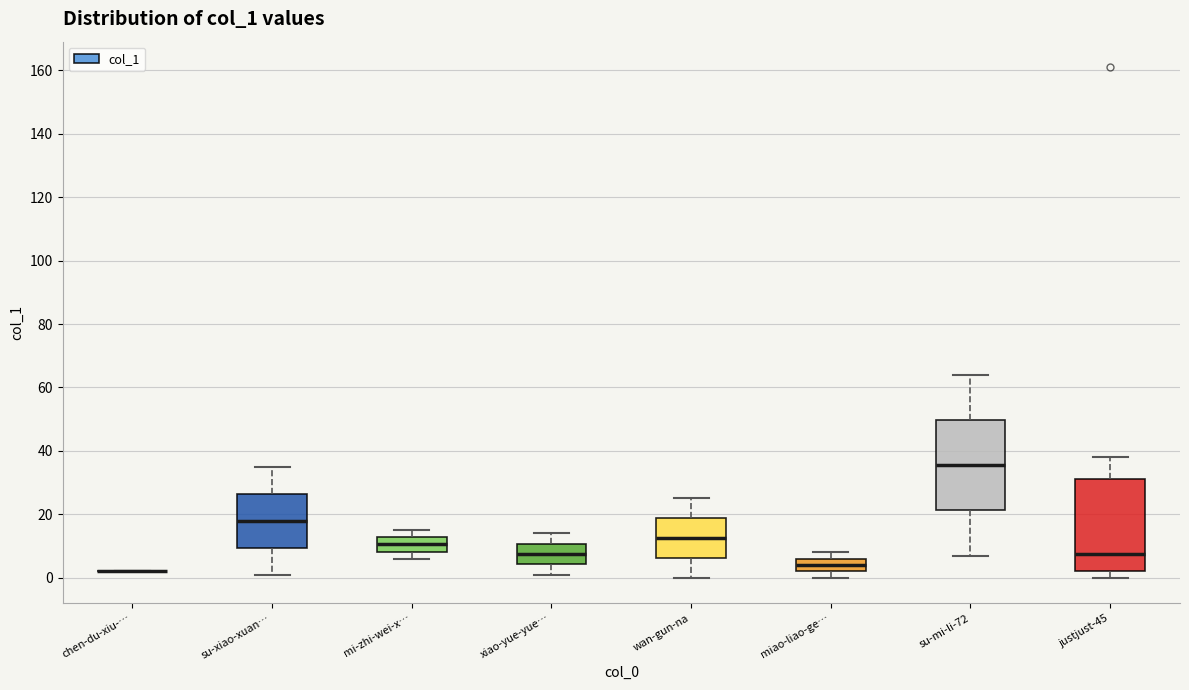

Reading left to right, read every box against the y-axis: the position of its median line, the range the box covers, and the ends of its whiskers. The values are not printed on the chart, so give them approximately, as read against the axis.

chen-du-xiu-…: box collapsed to a line at 2, whiskers 2 to 2
su-xiao-xuan…: median 18, box 10 to 26, whiskers 2 to 36
mi-zhi-wei-x…: median 10, box 8 to 12, whiskers 6 to 16
xiao-yue-yue…: median 8, box 4 to 10, whiskers 2 to 14
wan-gun-na: median 12, box 6 to 18, whiskers 0 to 26
miao-liao-ge…: median 4, box 2 to 6, whiskers 0 to 8
su-mi-li-72: median 36, box 22 to 50, whiskers 8 to 64
justjust-45: median 8, box 2 to 32, whiskers 0 to 38